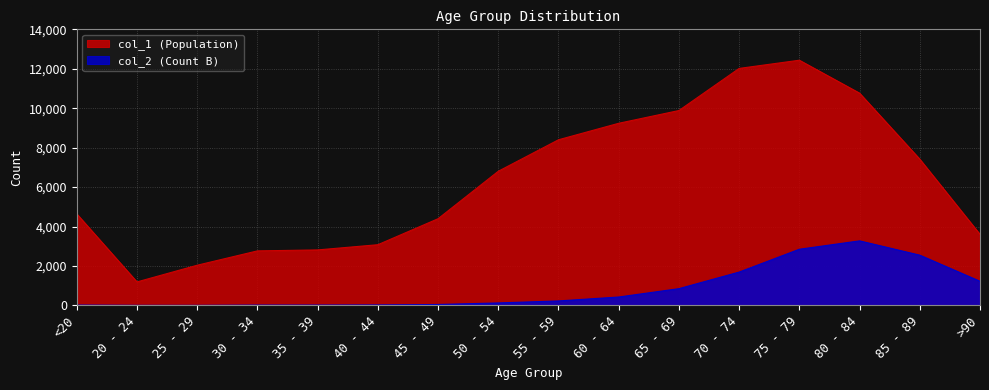

Which series has the widest spread of values?

col_1 (Population)